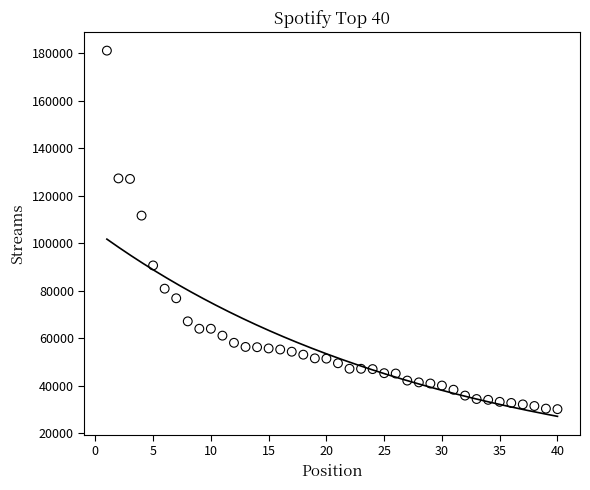

What Y value in the scatter plot is closest to 105638?

111645